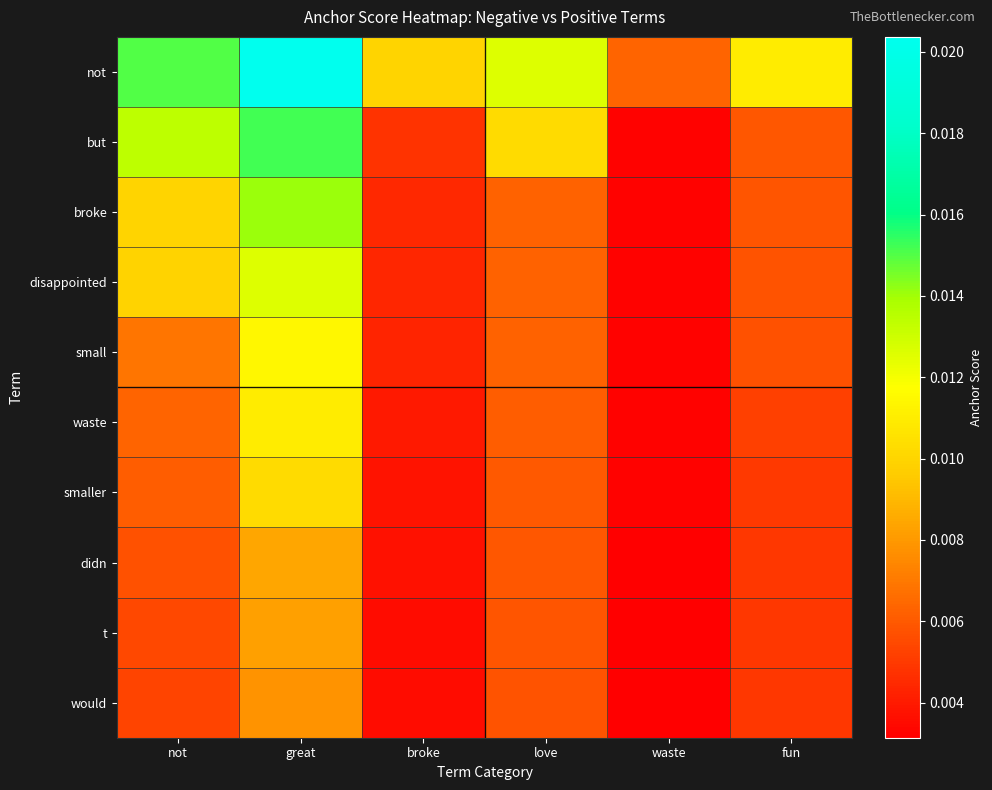

Which label corresponds to the largest value in the chart?

great